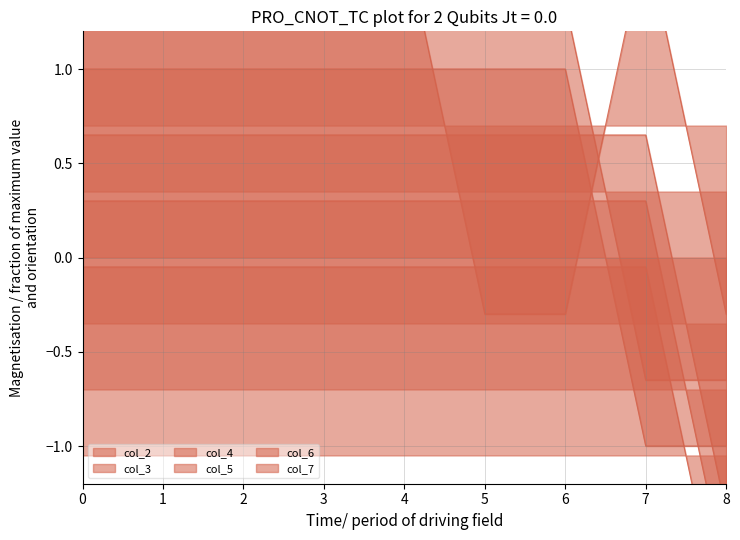

Reading left to right, what are all the values shown in this chart?

col_2: -0.0	-0.0	-0.0	-0.0	-0.0	-0.0	-0.0	-0.0	-2.0
col_3: 0.3	0.3	0.3	0.3	0.3	0.3	0.3	0.3	-1.7
col_4: 0.7	0.7	0.7	0.7	0.7	0.7	0.7	0.7	-1.4
col_5: 1.0	1.0	1.0	1.0	1.0	1.0	1.0	-1.0	-1.0
col_6: 1.4	1.4	1.4	1.4	1.4	1.4	1.4	-0.7	-0.7
col_7: 1.7	1.7	1.7	1.7	1.7	-0.3	-0.3	1.7	-0.3